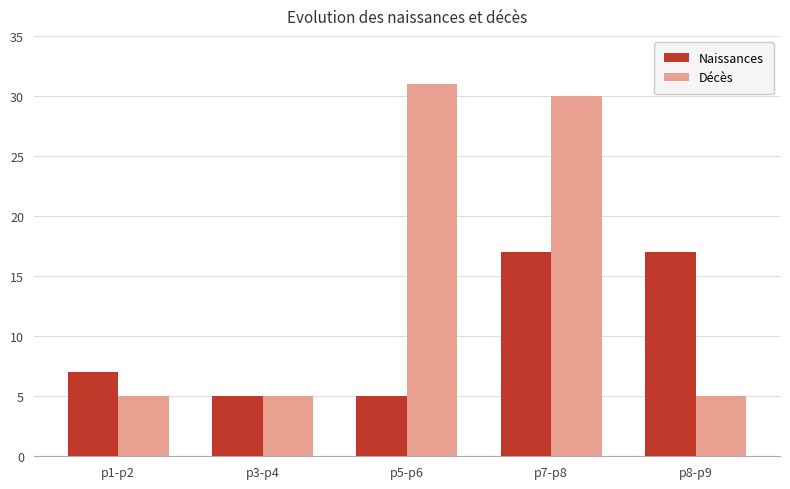

List the series in order of their overall mean, highest first.

Décès, Naissances